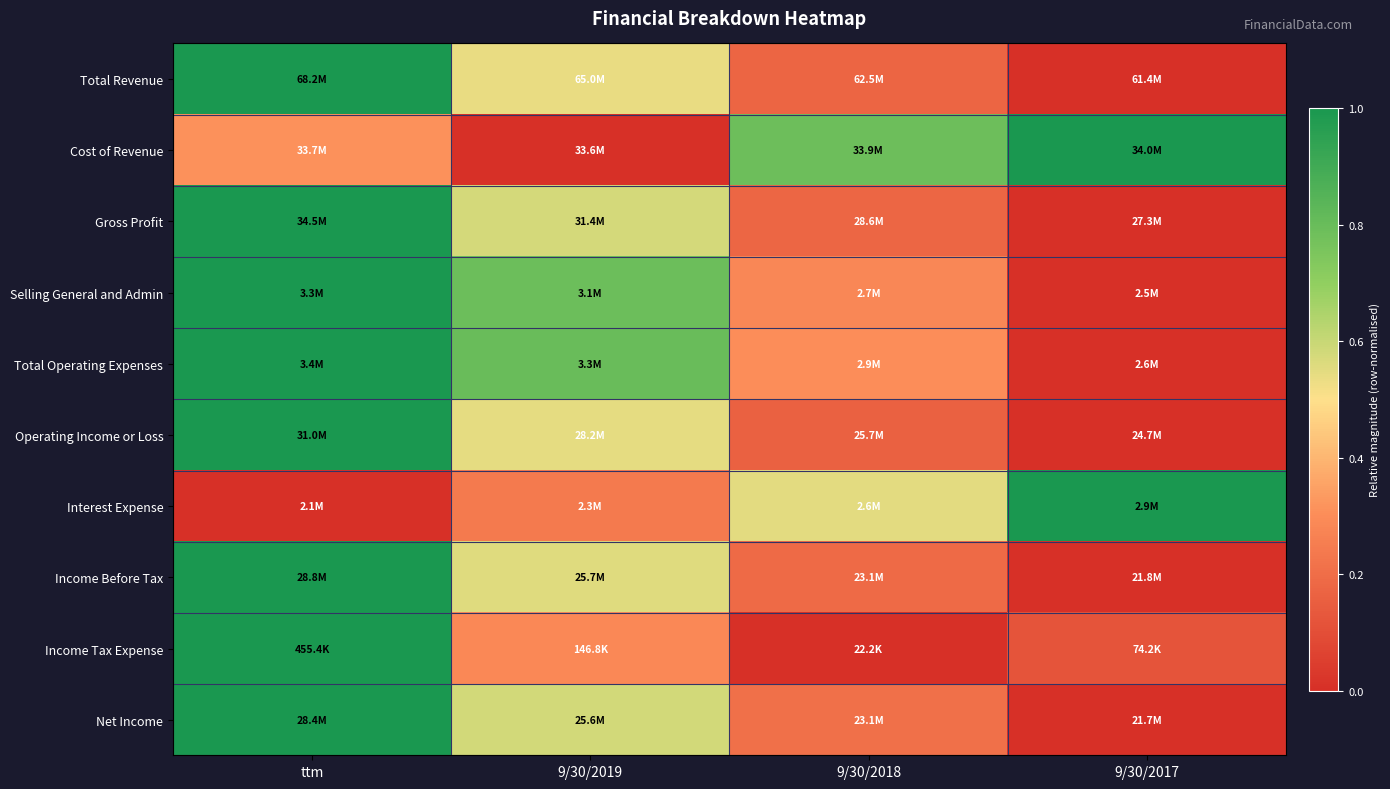

Reading left to right, what are all the values shown in this chart?

Total Revenue: ttm=1.0	9/30/2019=0.5	9/30/2018=0.2	9/30/2017=0.0
Cost of Revenue: ttm=0.3	9/30/2019=0.0	9/30/2018=0.8	9/30/2017=1.0
Gross Profit: ttm=1.0	9/30/2019=0.6	9/30/2018=0.2	9/30/2017=0.0
Selling General and Admin: ttm=1.0	9/30/2019=0.8	9/30/2018=0.3	9/30/2017=0.0
Total Operating Expenses: ttm=1.0	9/30/2019=0.8	9/30/2018=0.3	9/30/2017=0.0
Operating Income or Loss: ttm=1.0	9/30/2019=0.5	9/30/2018=0.2	9/30/2017=0.0
Interest Expense: ttm=0.0	9/30/2019=0.2	9/30/2018=0.5	9/30/2017=1.0
Income Before Tax: ttm=1.0	9/30/2019=0.6	9/30/2018=0.2	9/30/2017=0.0
Income Tax Expense: ttm=1.0	9/30/2019=0.3	9/30/2018=0.0	9/30/2017=0.1
Net Income: ttm=1.0	9/30/2019=0.6	9/30/2018=0.2	9/30/2017=0.0